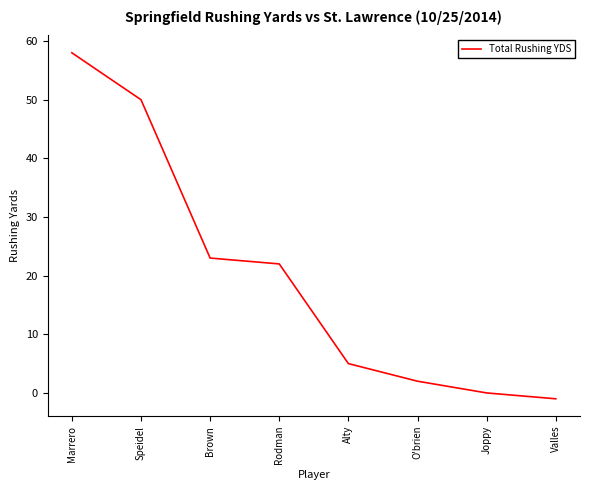

The value at Rodman is 10. True or false?

False